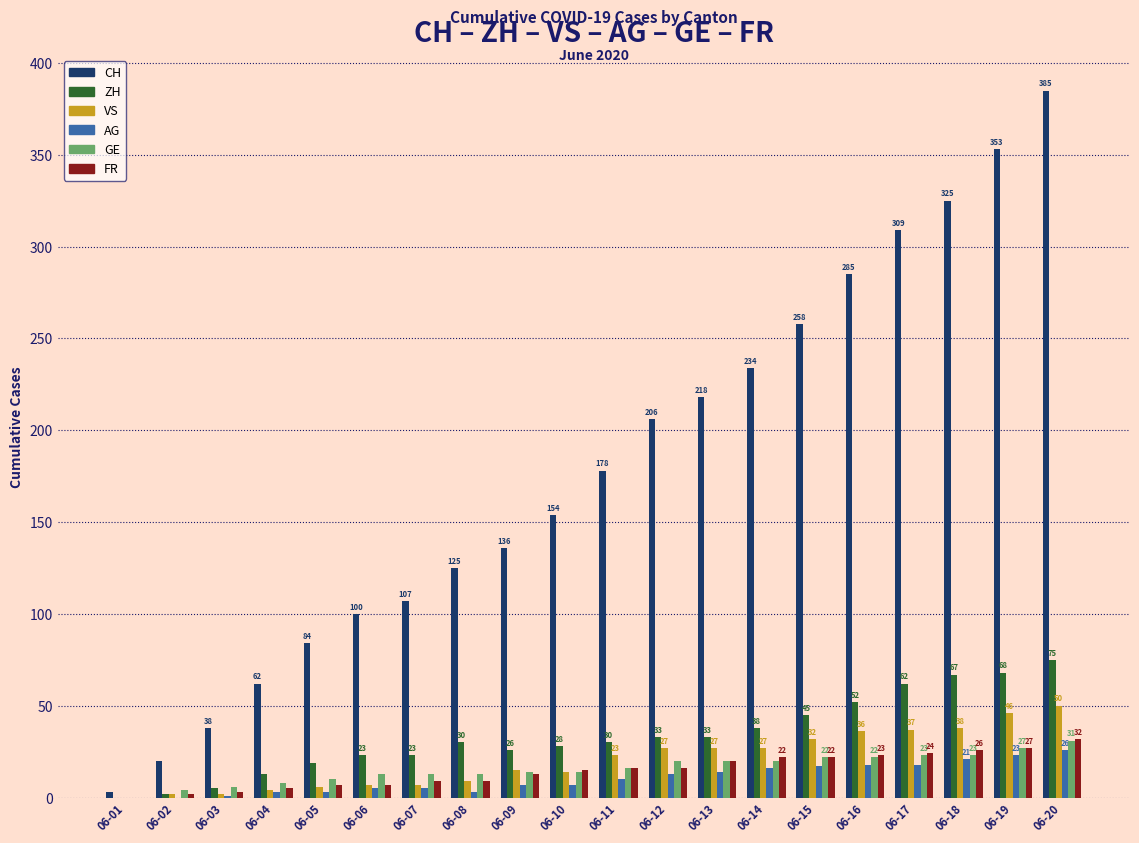

The AG series shows 8 at 06-19. True or false?

False